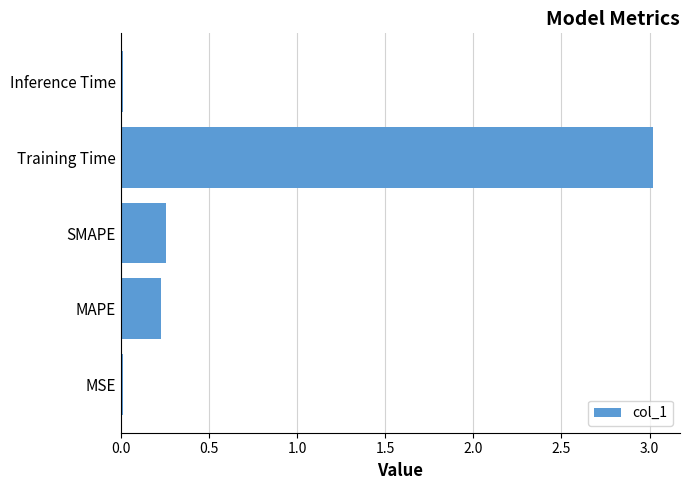

How many series are shown in this chart?

1